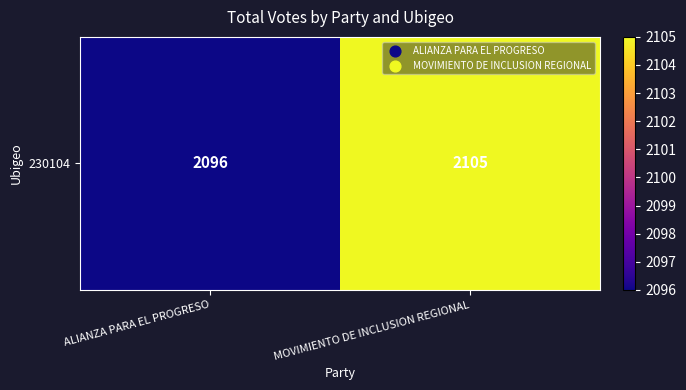

Reading left to right, extract all data points from this chart.

ALIANZA PARA EL PROGRESO=2096	MOVIMIENTO DE INCLUSION REGIONAL=2105